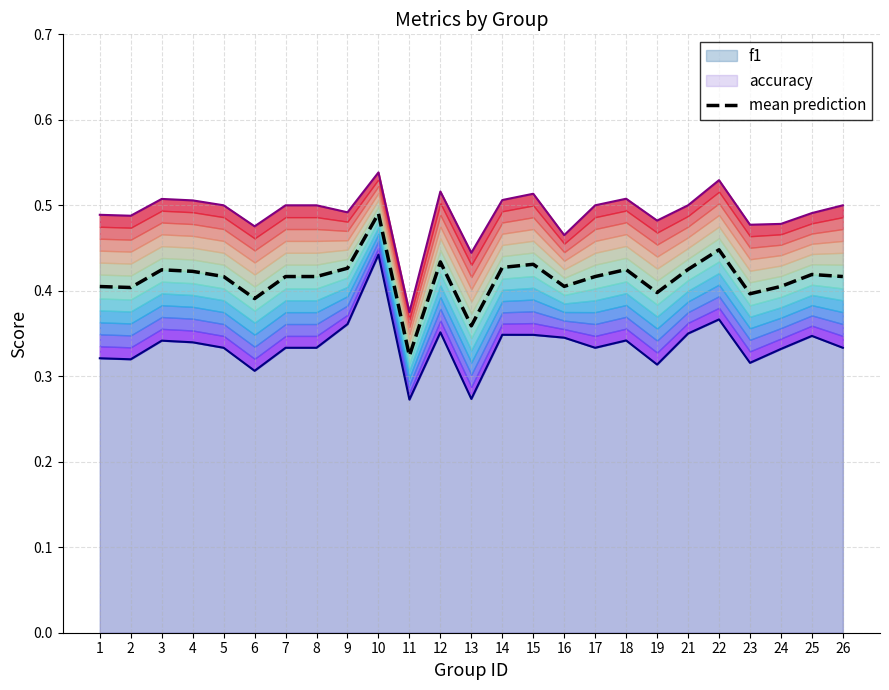

What is the average value?

0.4